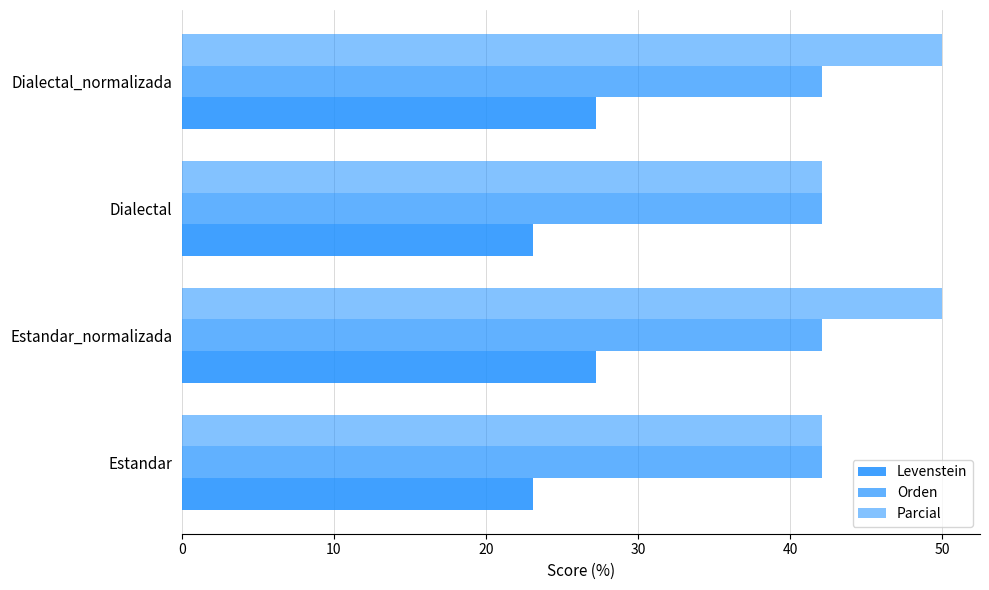

What is the highest value of the Levenstein series?

27.3